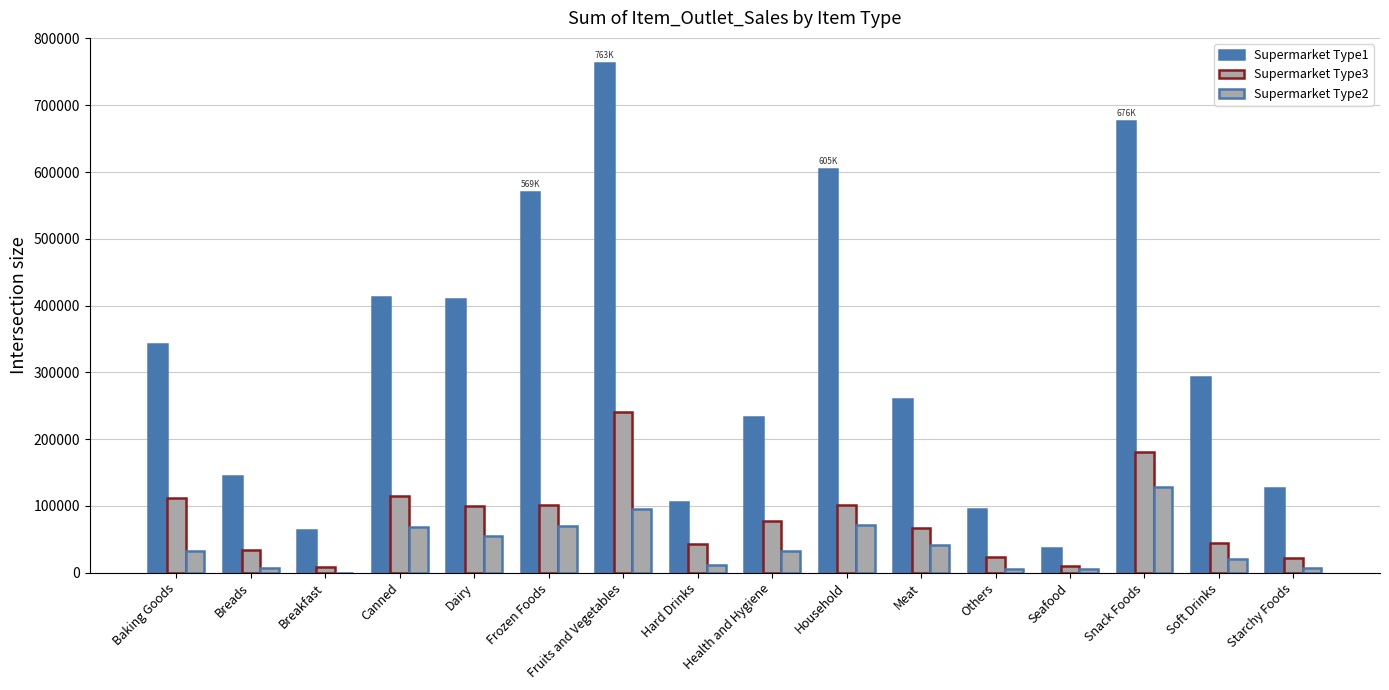

Count the number of data series in this chart.

3